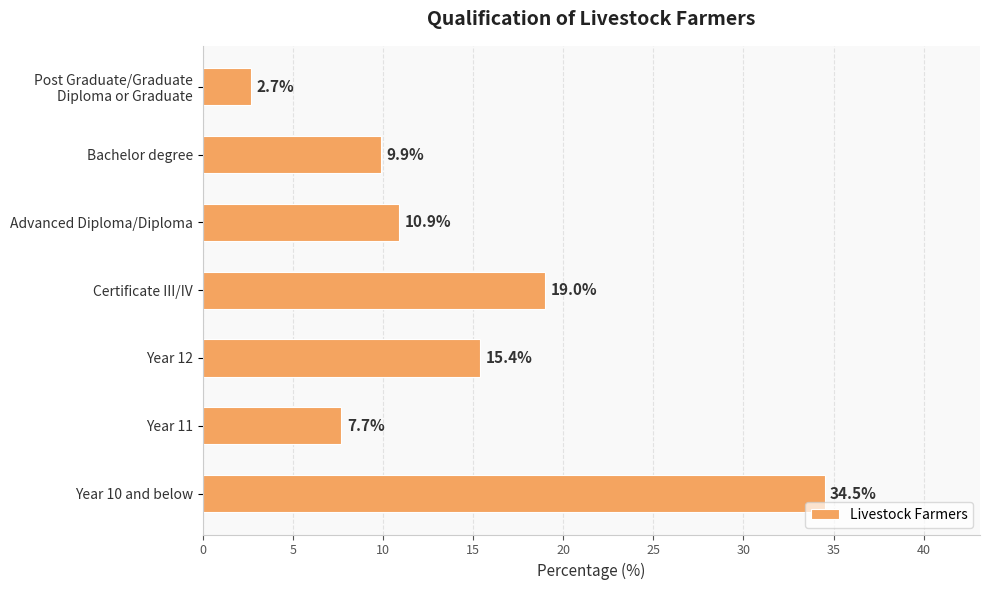

What is the difference between the second highest and minimum values?

16.3